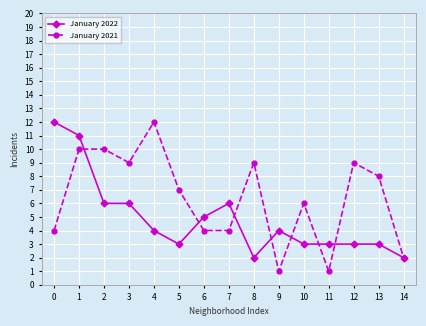

Is it true that January 2022 equals 3 at 12?

True